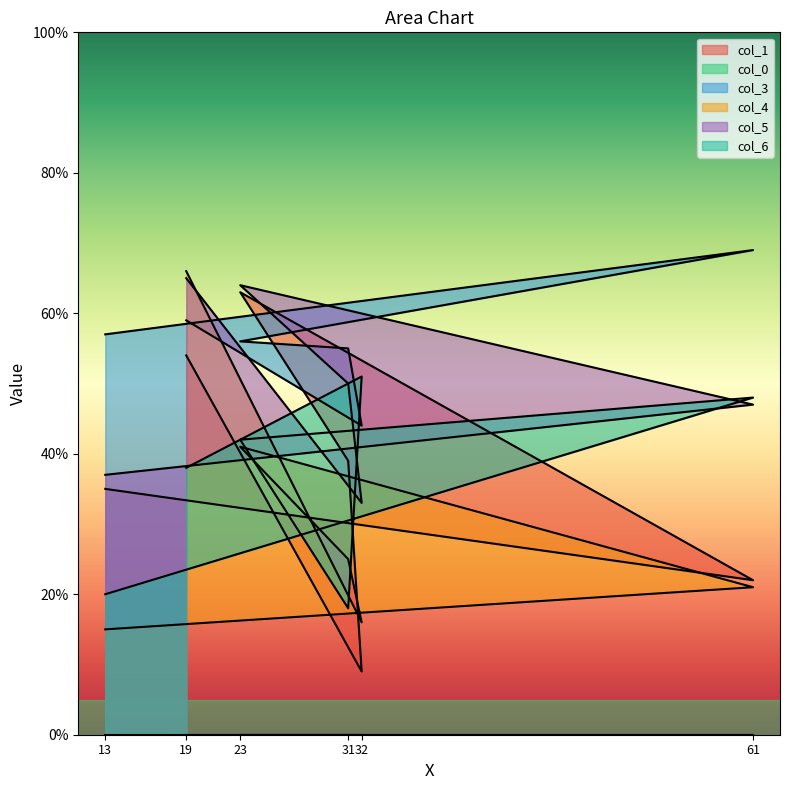

In col_3, how many points are lower than both neighbors (excluding endpoints)?

1